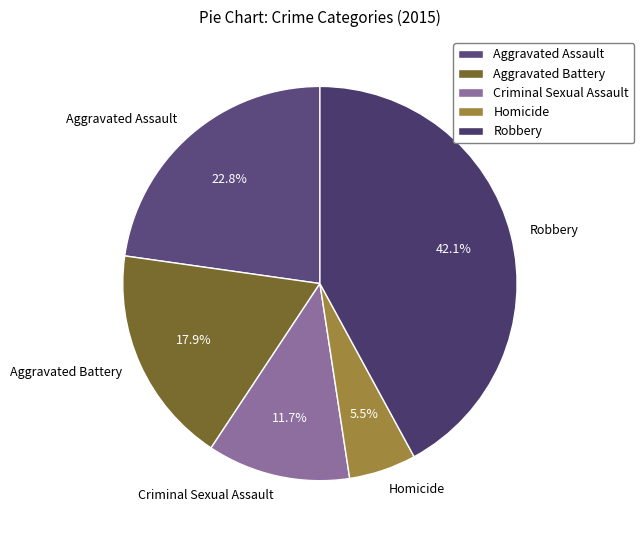

What percentage do Aggravated Battery and Aggravated Assault together represent?

40.7%